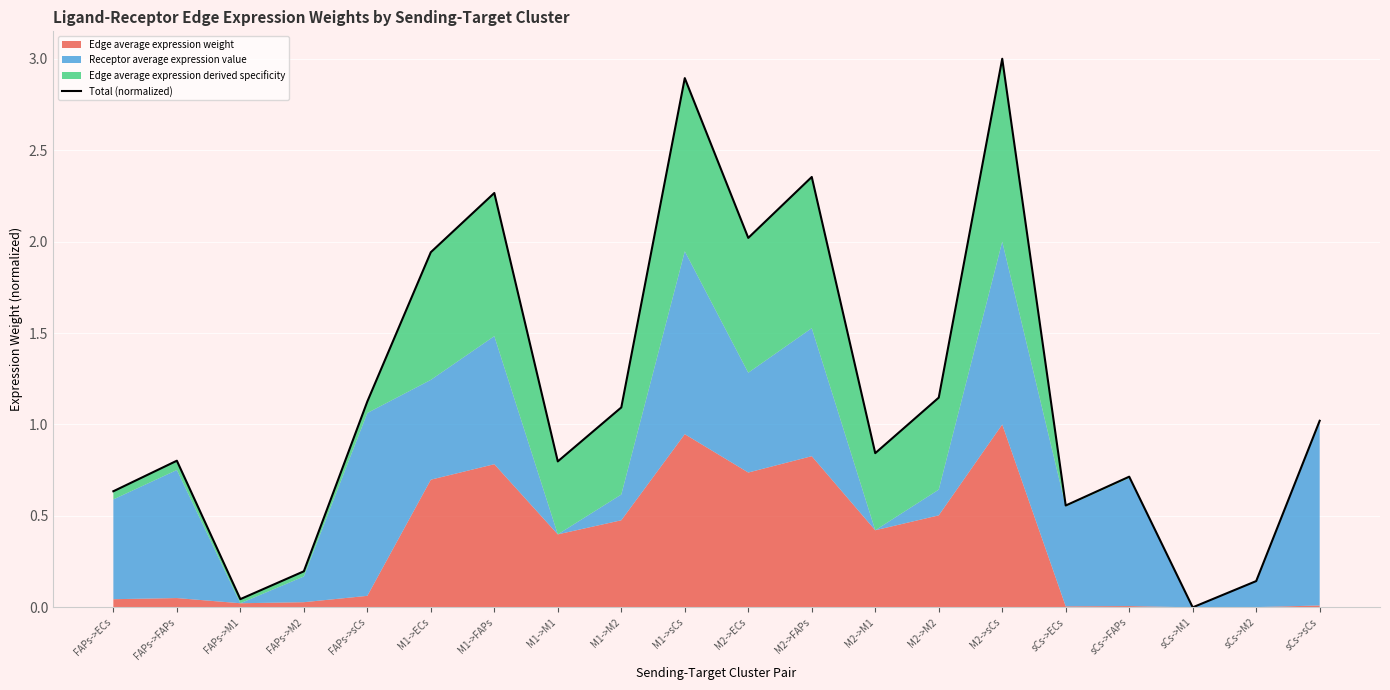

How many lines are shown in the chart?

1